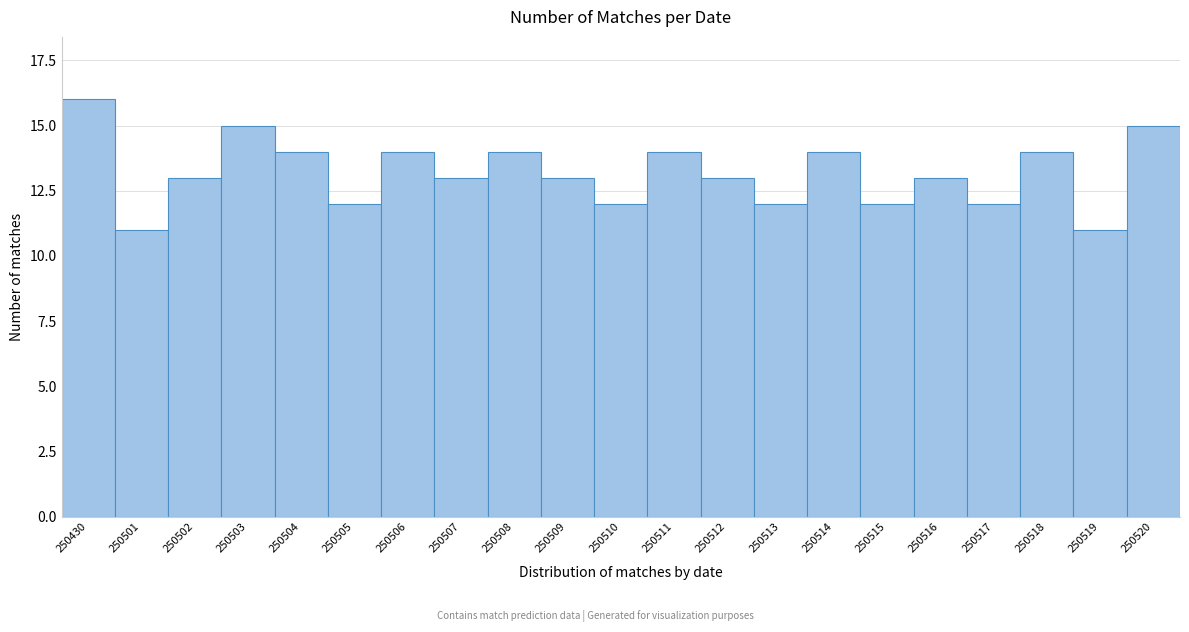

Reading left to right, list all the values displayed in this chart.

16	11	13	15	14	12	14	13	14	13	12	14	13	12	14	12	13	12	14	11	15